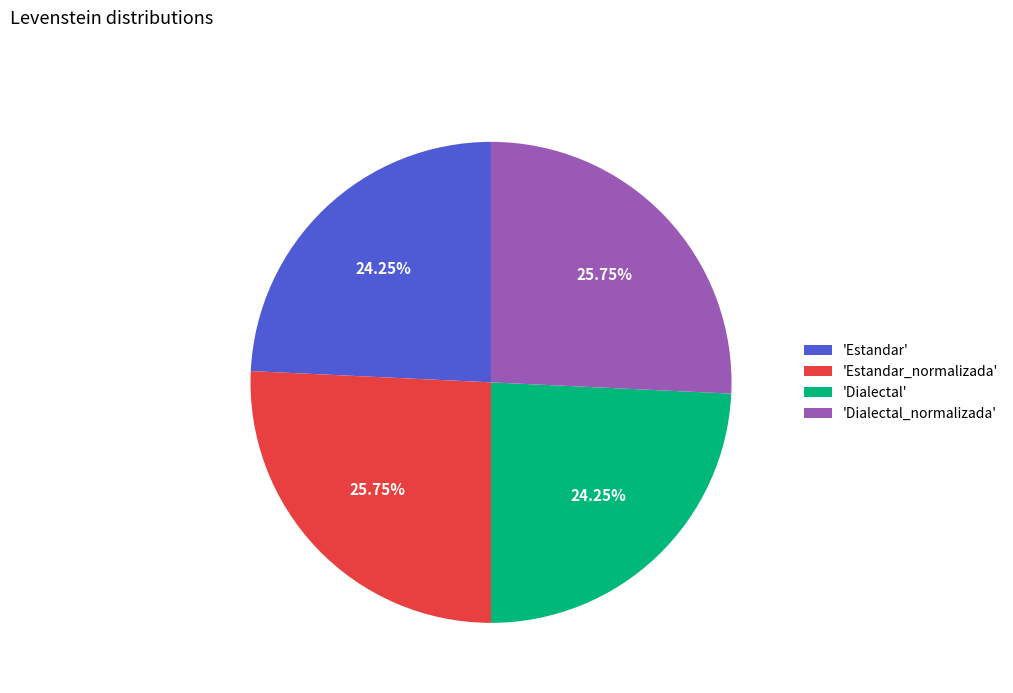

What is the ratio of the value at 'Estandar_normalizada' to the value at 'Estandar'?

1.1